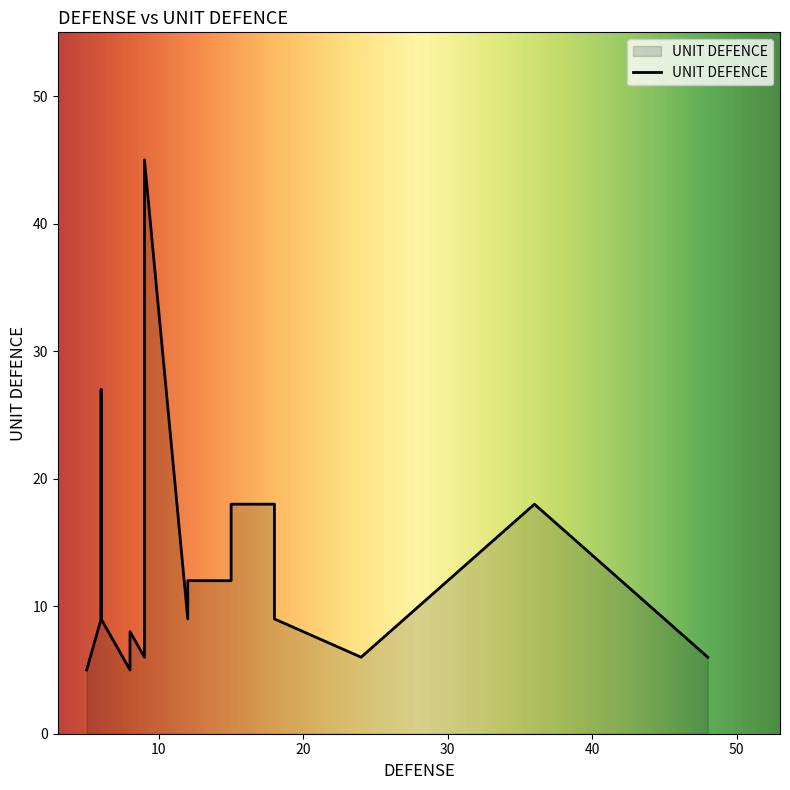

How many interior local valleys (lower than both neighbors) does the data have?

4